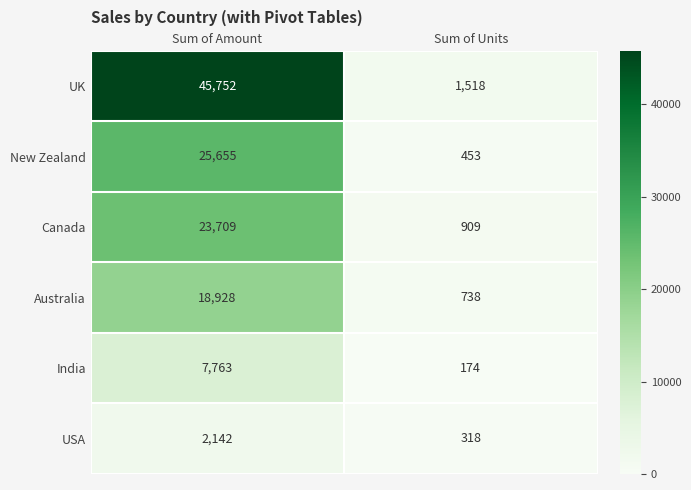

Rank the series at Sum of Units from lowest to highest value.

India, USA, New Zealand, Australia, Canada, UK